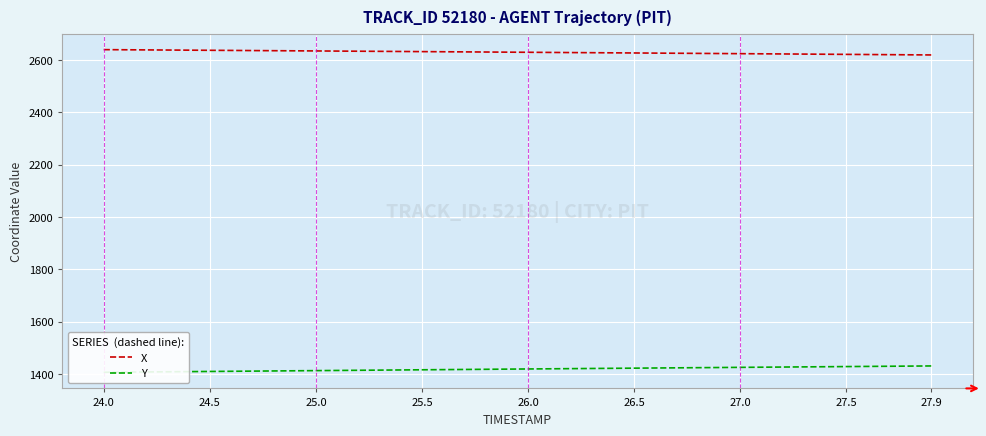

What is the sum of all Y values?

56744.4